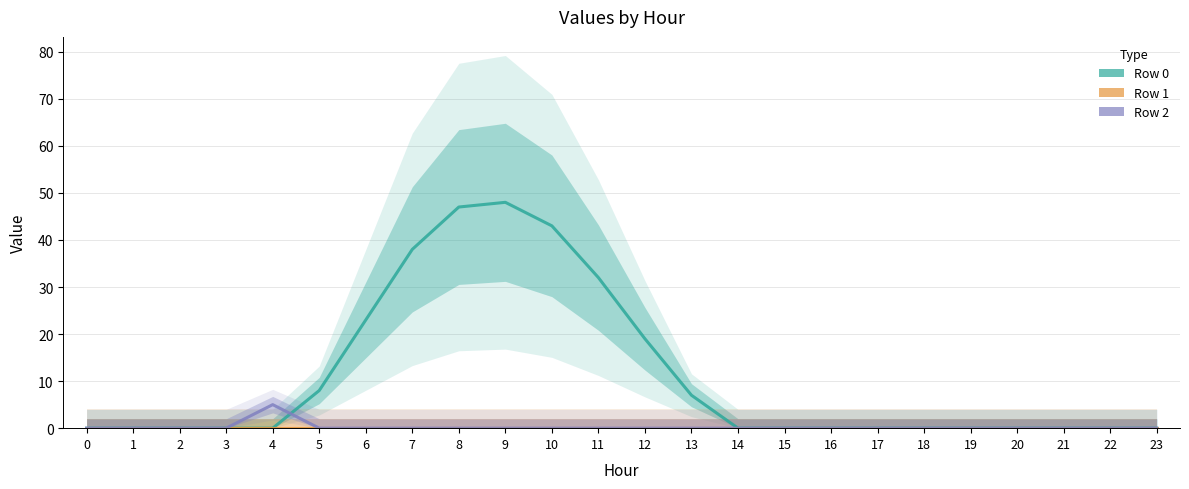

Reading left to right, transcribe all the data shown in this chart.

Row 0: 0=0	1=0	2=0	3=0	4=0	5=8	6=23	7=38	8=47	9=48	10=43	11=32	12=19	13=7	14=0	15=0	16=0	17=0	18=0	19=0	20=0	21=0	22=0	23=0
Row 1: 0=0	1=0	2=0	3=0	4=0	5=0	6=0	7=0	8=0	9=0	10=0	11=0	12=0	13=0	14=0	15=0	16=0	17=0	18=0	19=0	20=0	21=0	22=0	23=0
Row 2: 0=0	1=0	2=0	3=0	4=5	5=0	6=0	7=0	8=0	9=0	10=0	11=0	12=0	13=0	14=0	15=0	16=0	17=0	18=0	19=0	20=0	21=0	22=0	23=0